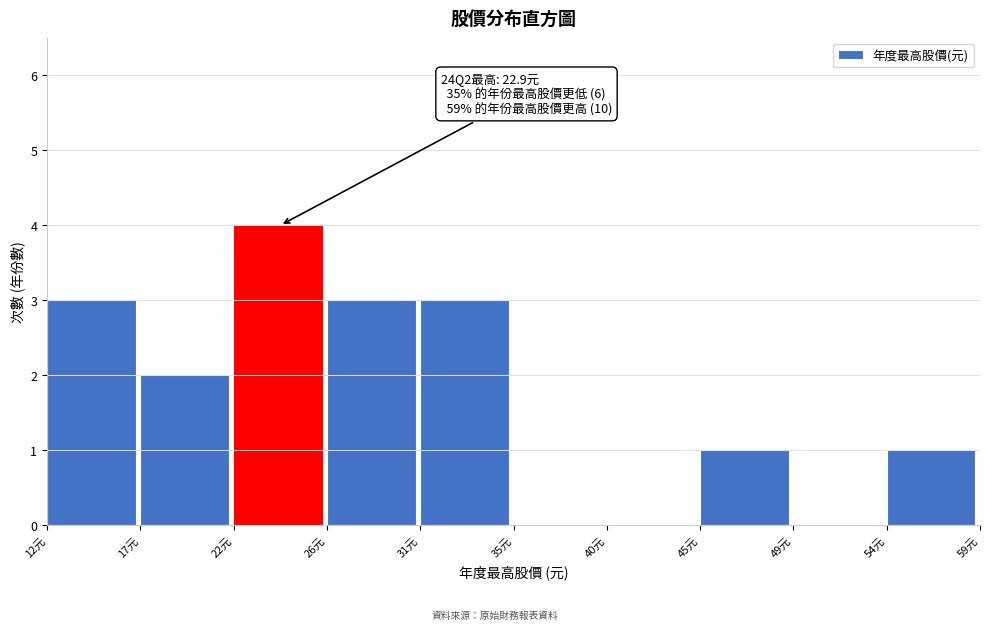

Reading right to left, transcribe all the data shown in this chart.

54元=1	49元=0	45元=1	40元=0	35元=0	31元=3	26元=3	22元=4	17元=2	12元=3